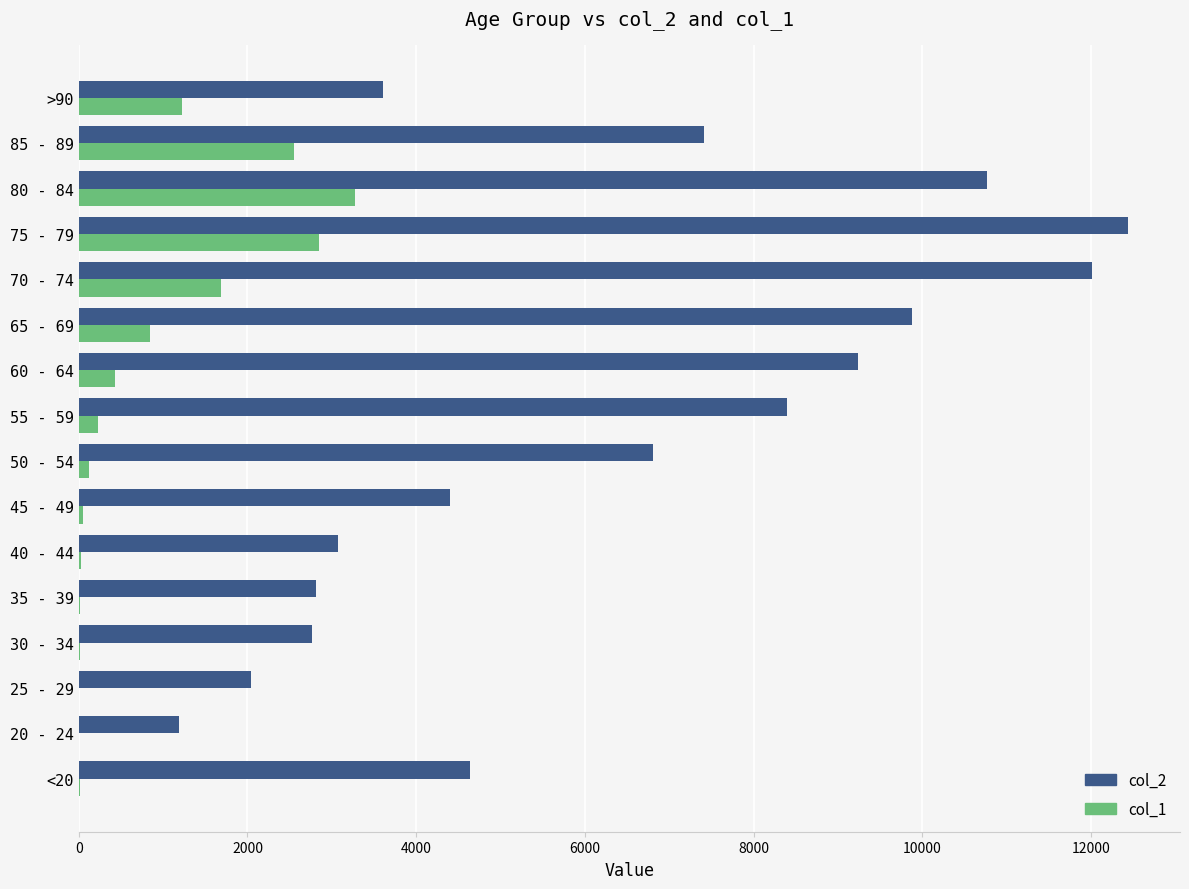

At which category is the sum across all series the highest?

75 - 79